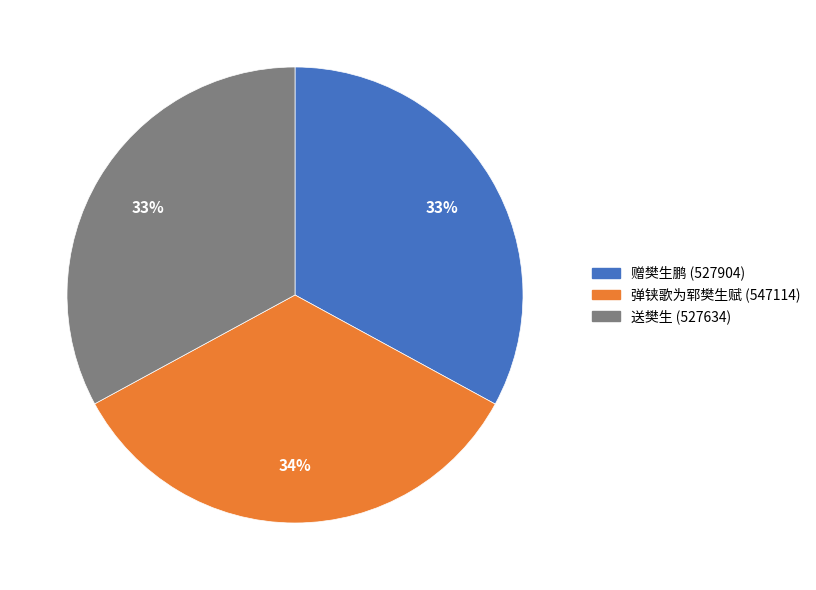

The 赠樊生鹏 slice represents 33% of the pie. True or false?

True